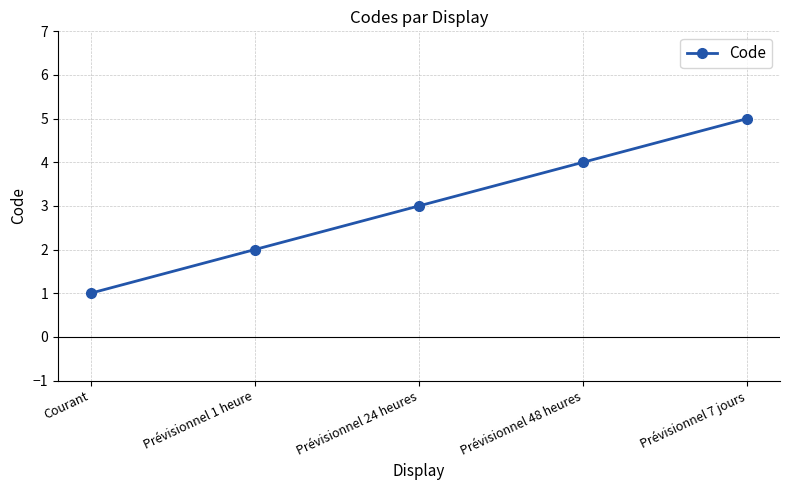

What is the ratio of the value at Prévisionnel 1 heure to the value at Prévisionnel 24 heures?

0.7